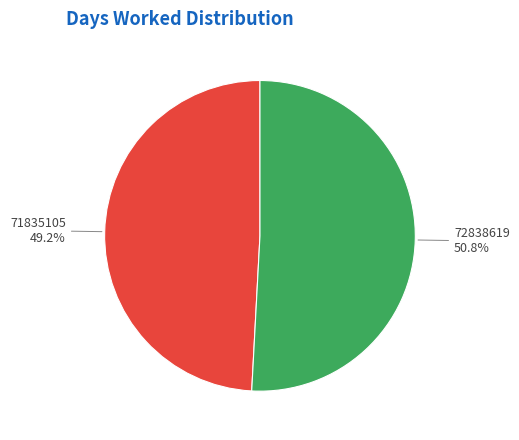

Count the number of slices in the pie.

2